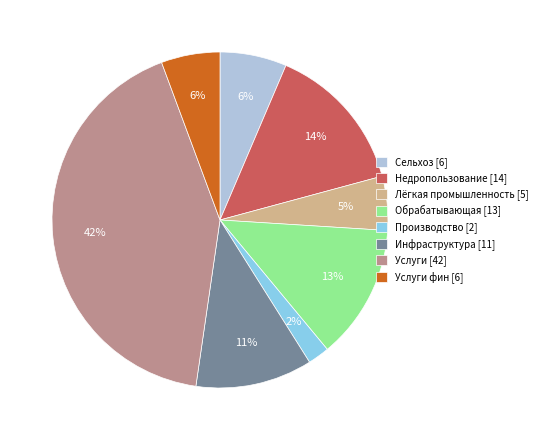

Which slice is the smallest?

Производство [2]